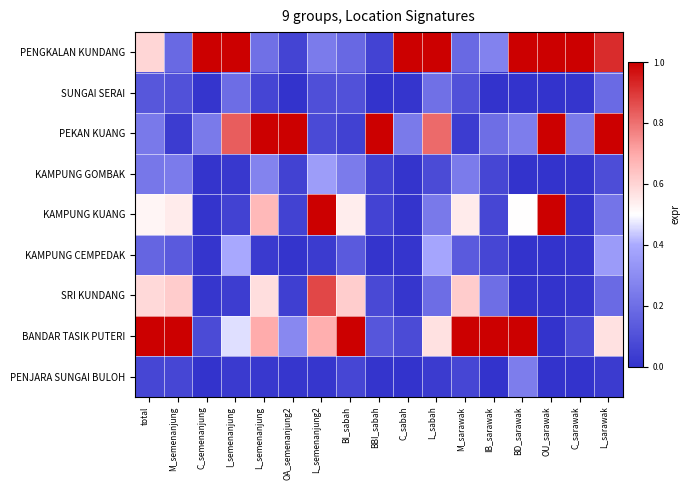

Which series has the largest total across all categories?

PENGKALAN KUNDANG